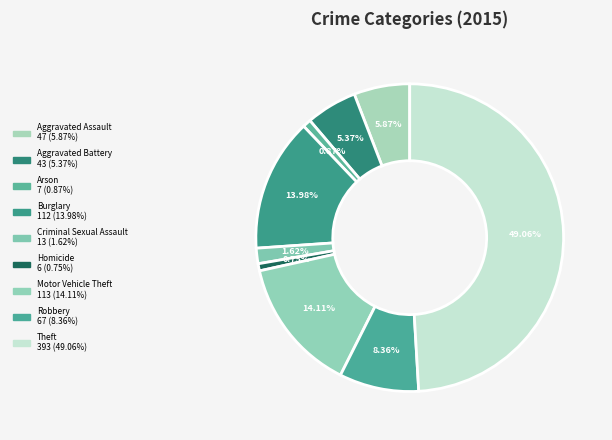

How many segments does this pie chart have?

9